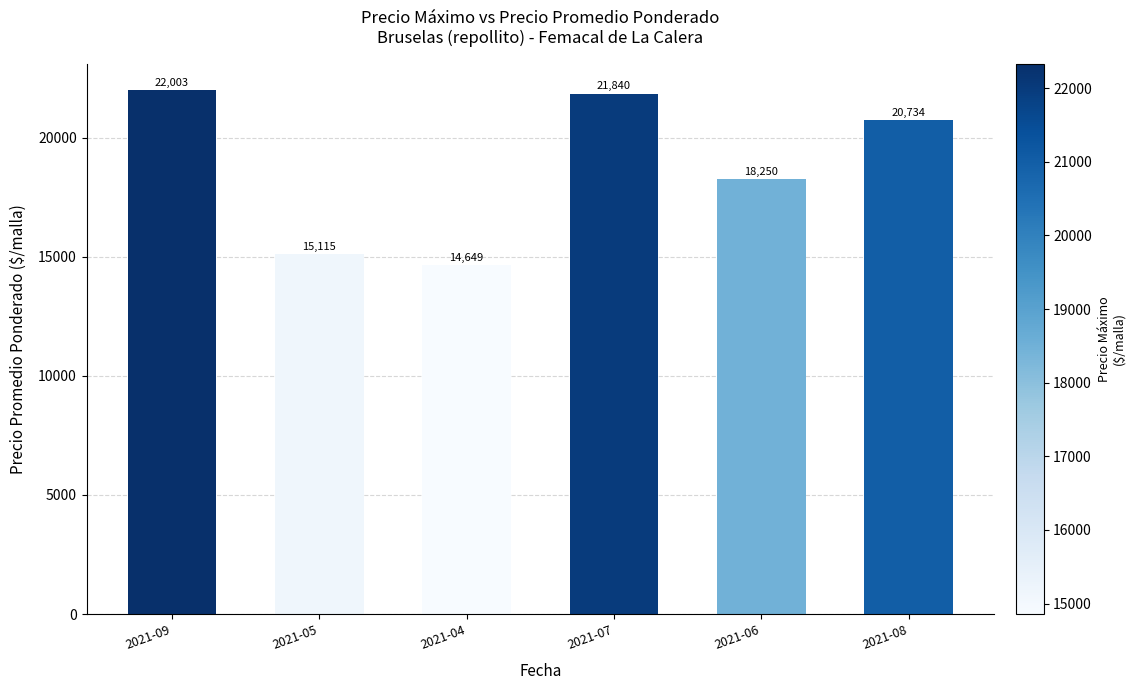

Reading left to right, transcribe all the data shown in this chart.

2021-09=22003	2021-05=15115	2021-04=14649	2021-07=21840	2021-06=18250	2021-08=20734